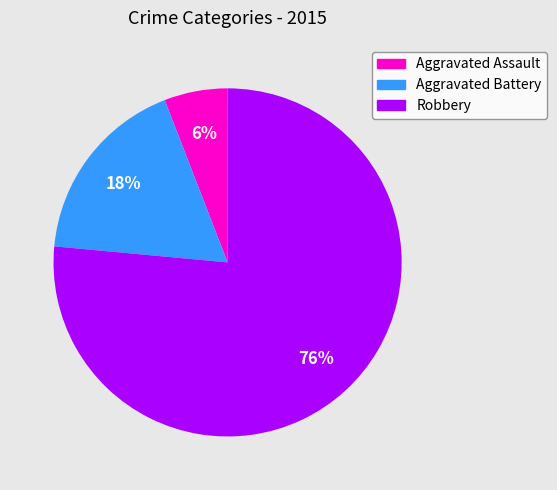

To the nearest percent, what is the combined percentage of Aggravated Battery and Robbery?

94%